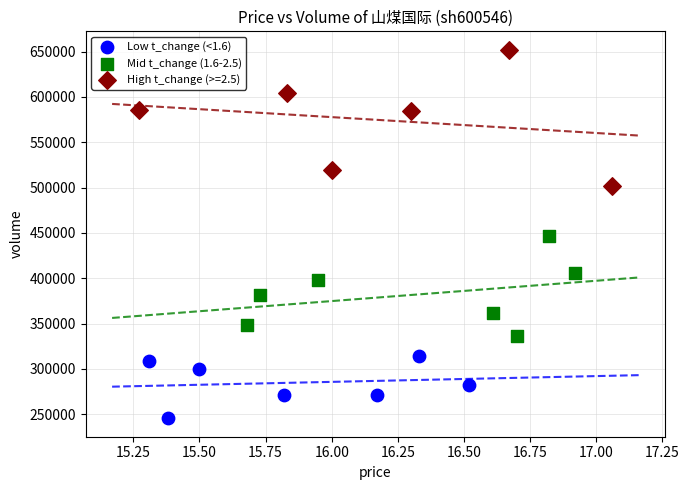

Which series has the largest Y range (max minus min)?

High t_change (>=2.5)